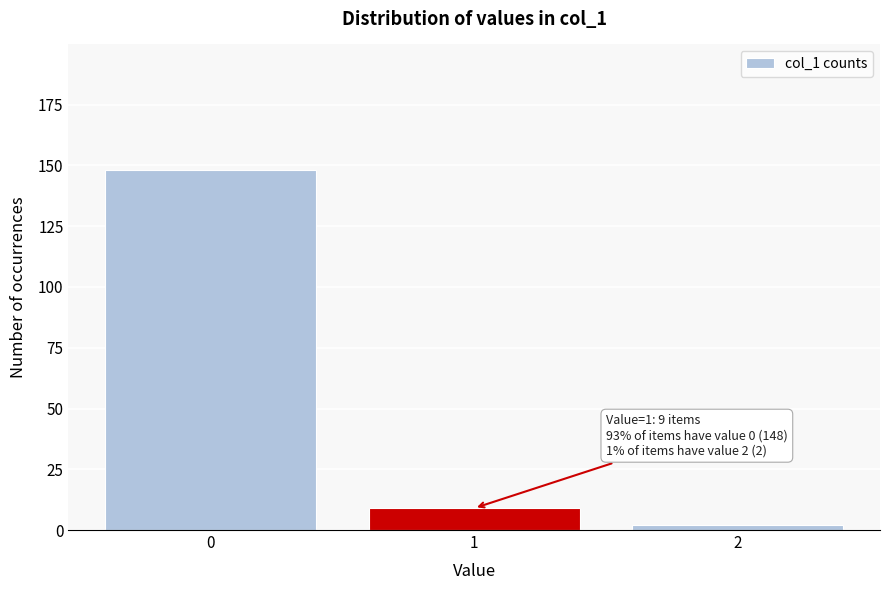

Reading left to right, what are all the values shown in this chart?

148	9	2